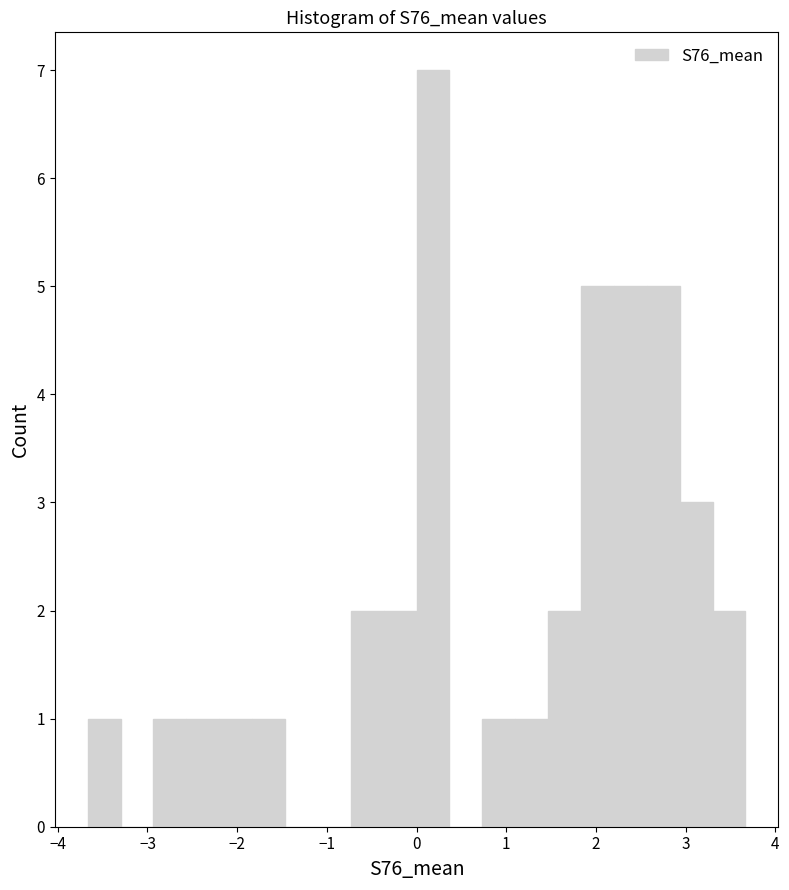

Read against the x-axis, roughly where is the centre of the tallest bar?

0.2